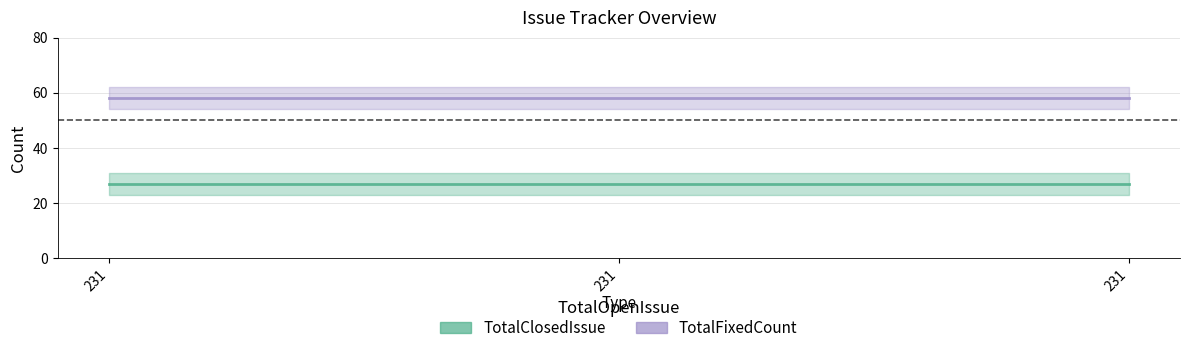

Does the chart display data point markers on the line(s)?

No